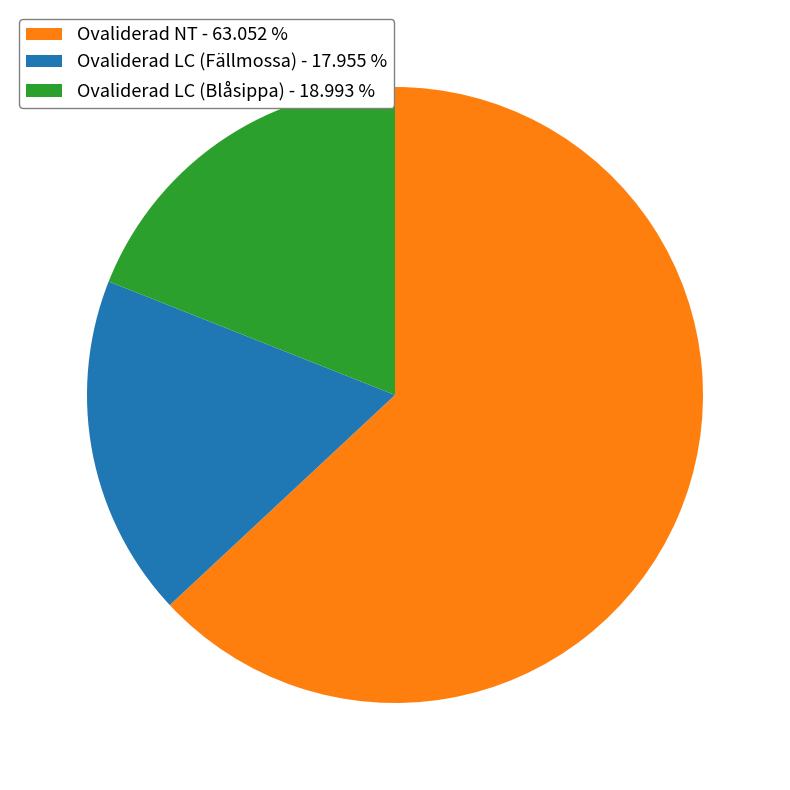

Is there any slice that represents more than half of the pie?

Yes